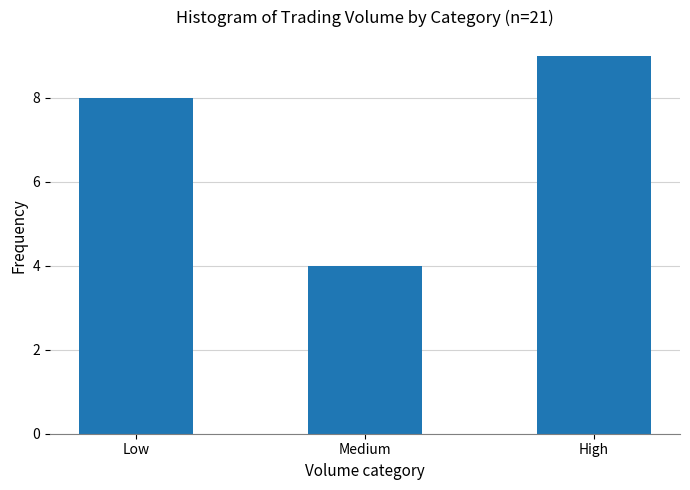

What value does the data have at High?

9